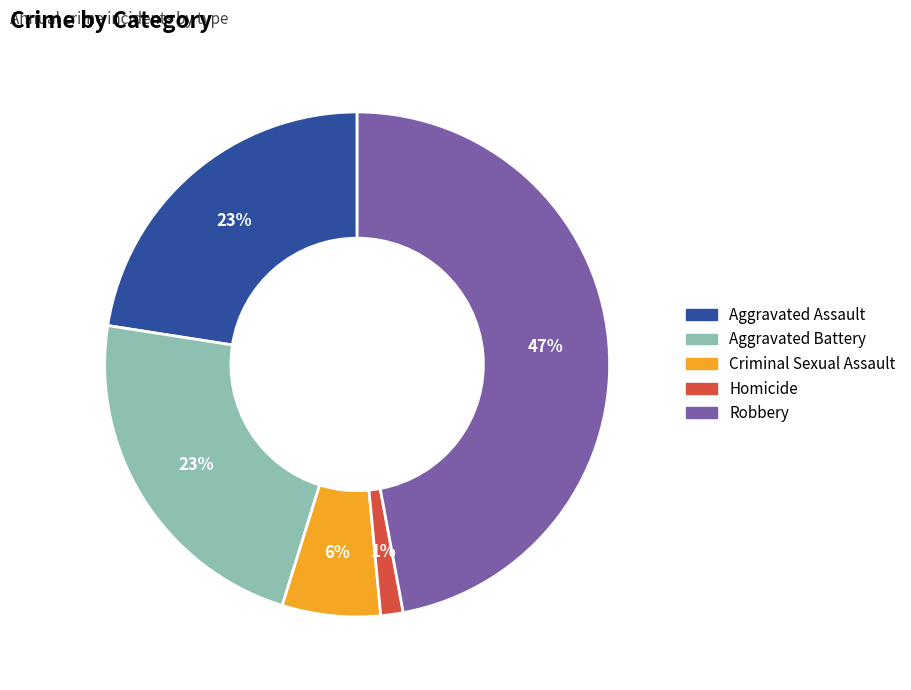

To the nearest percent, what is the difference between the largest and smallest slice percentages?

46%